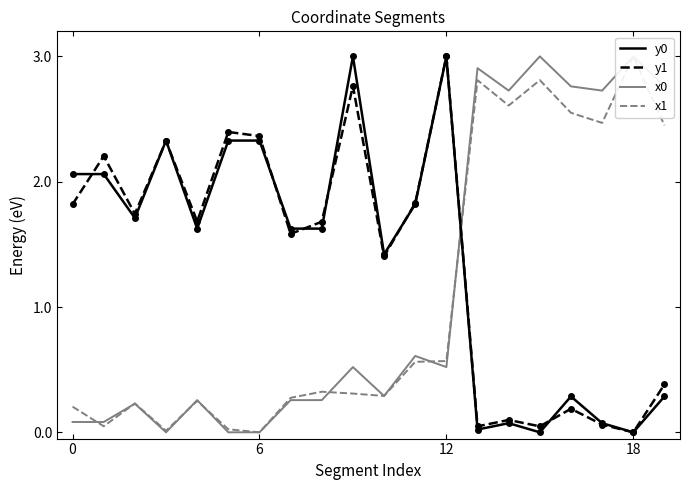

What is the label of the 12th point from the right?

8